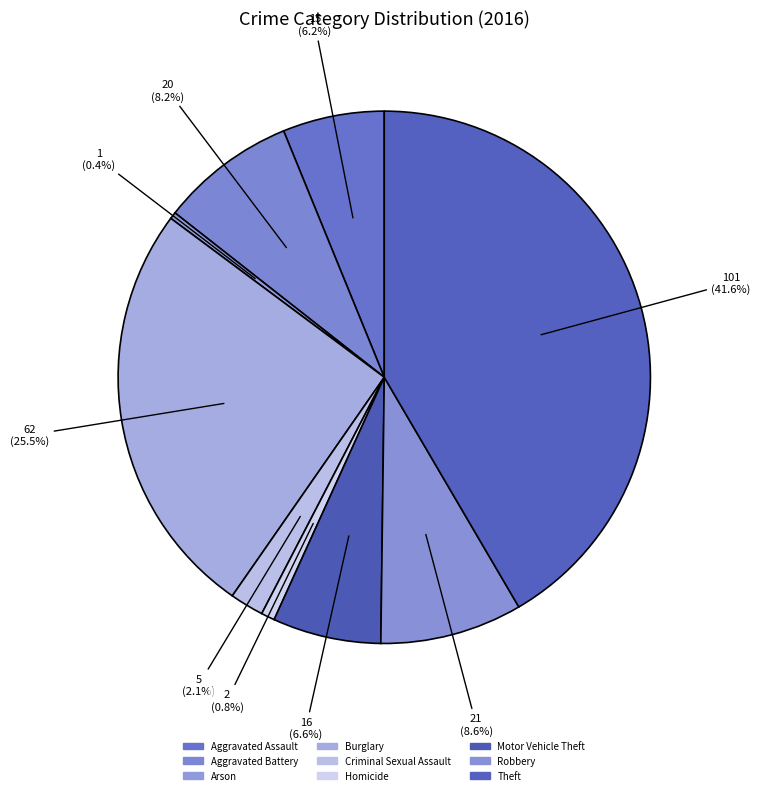

How many segments does this pie chart have?

9